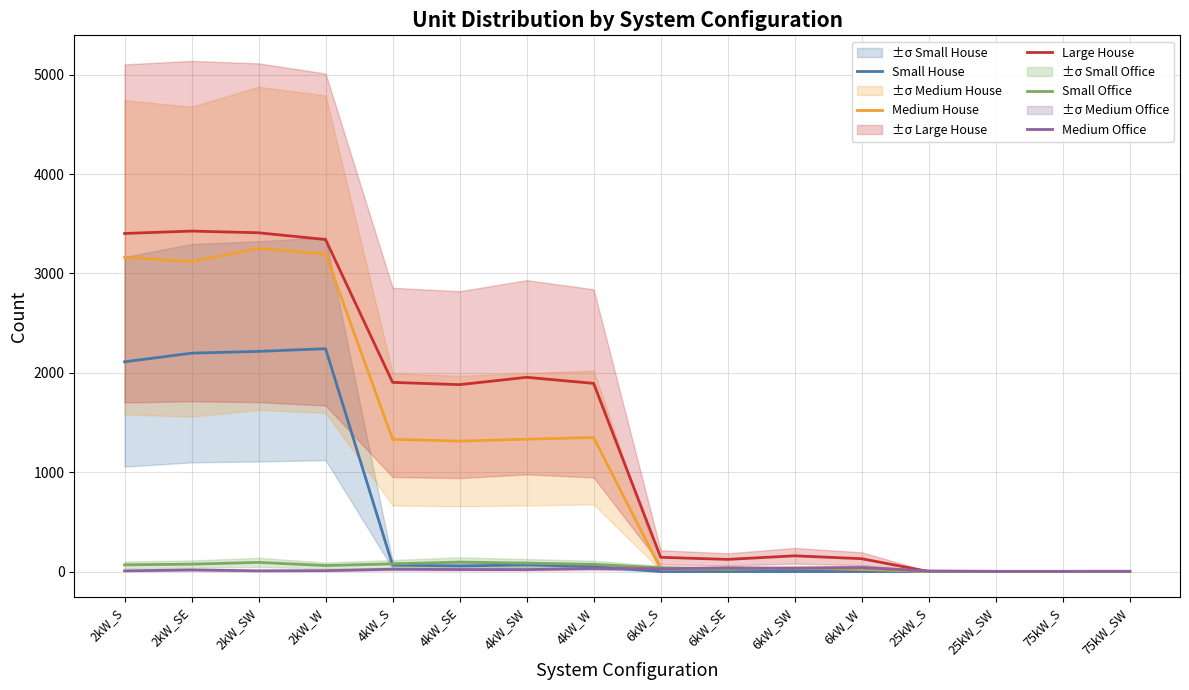

What is the spread (max minus min) of values at 4kW_SE?

1861